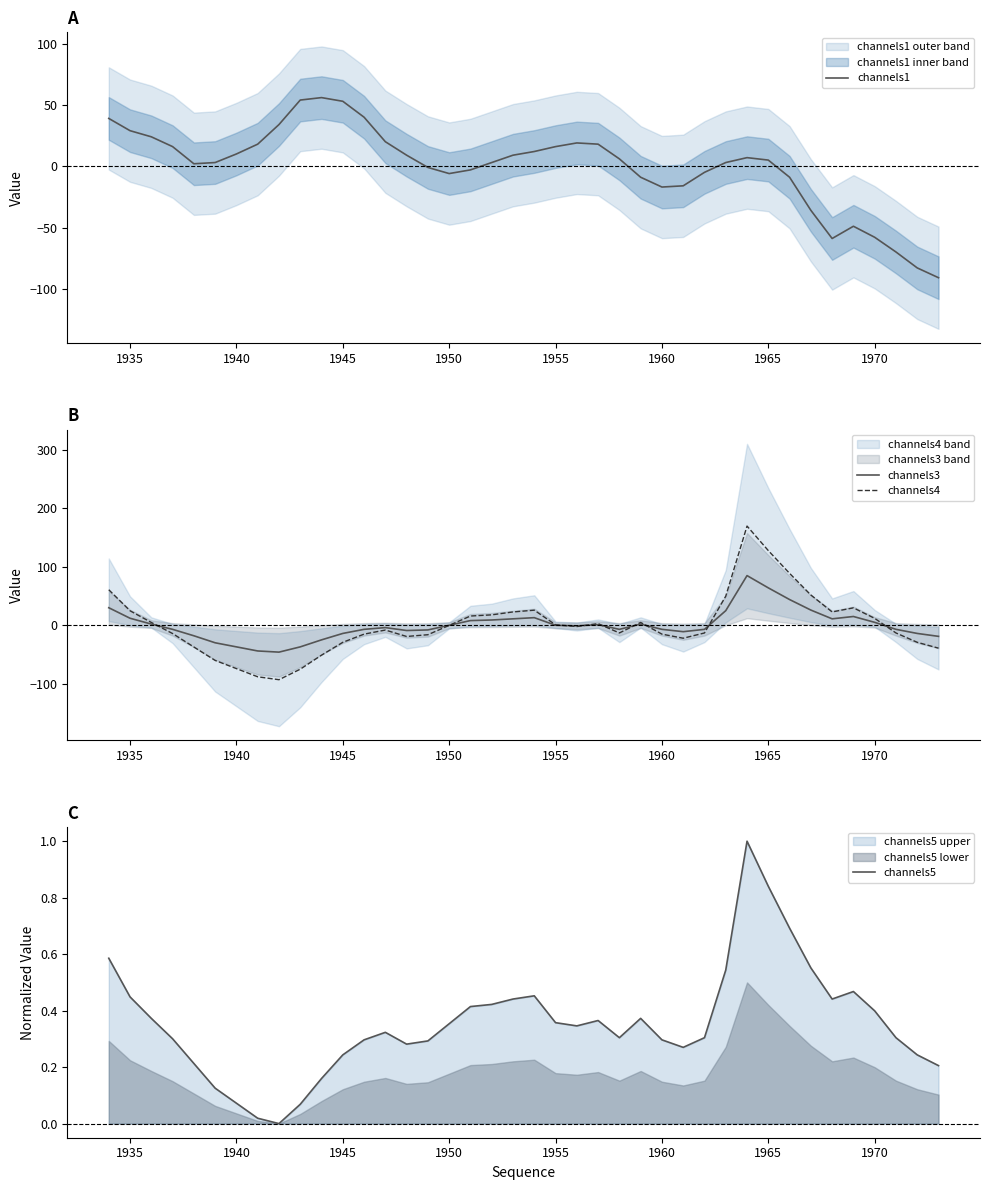

Does the chart have visible grid lines?

No